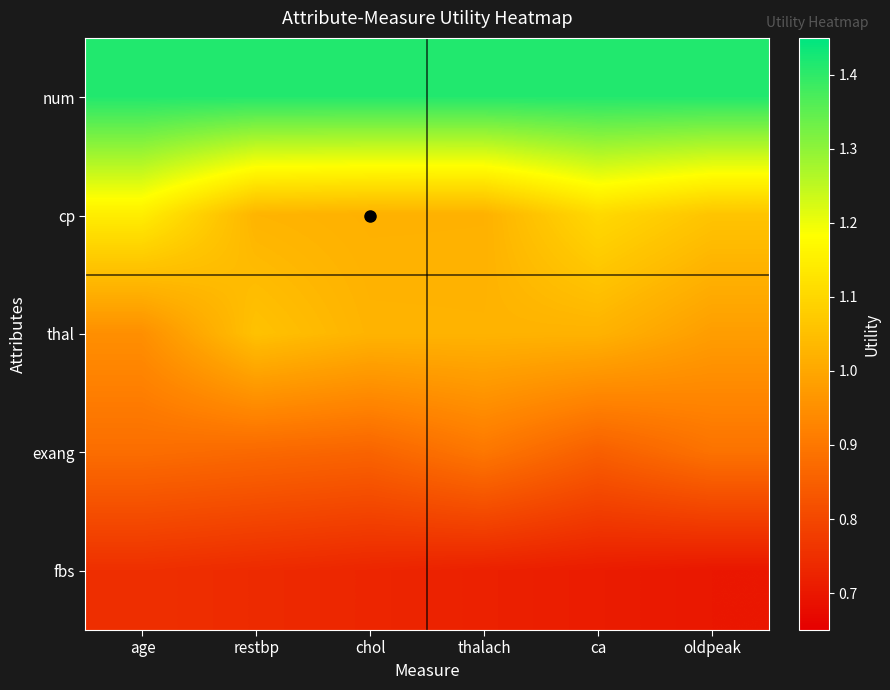

Which has a higher value, age or chol?

age